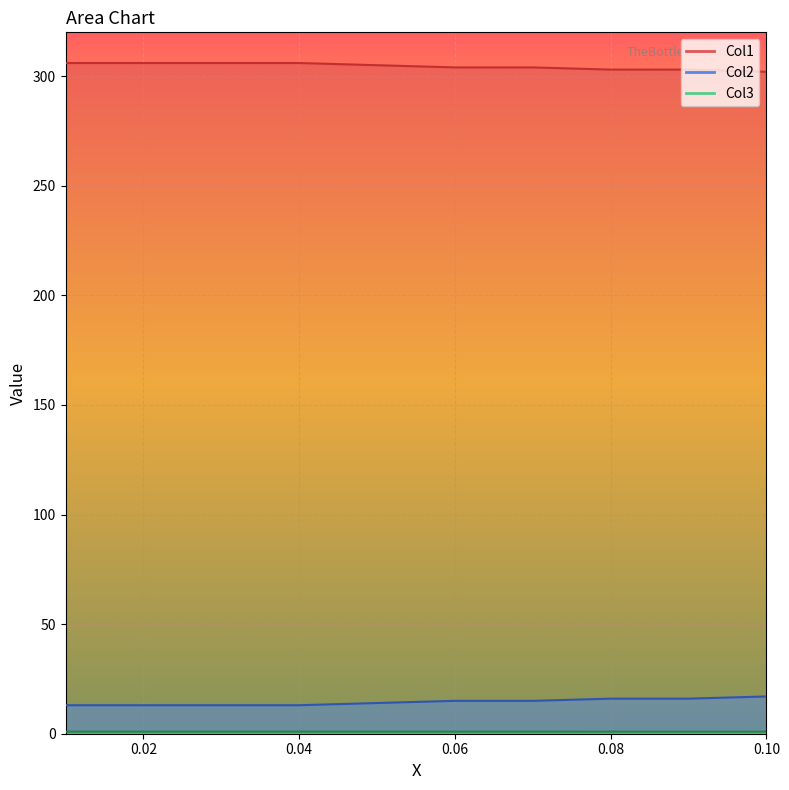

What is the approximate value of Col2 at 0.03?

13.0